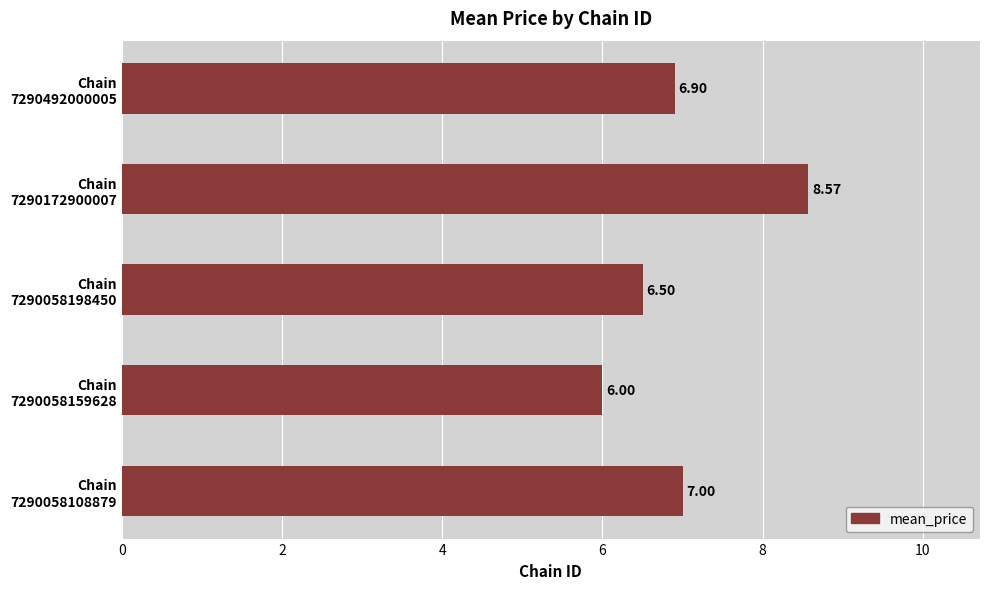

What is the average value?

7.0